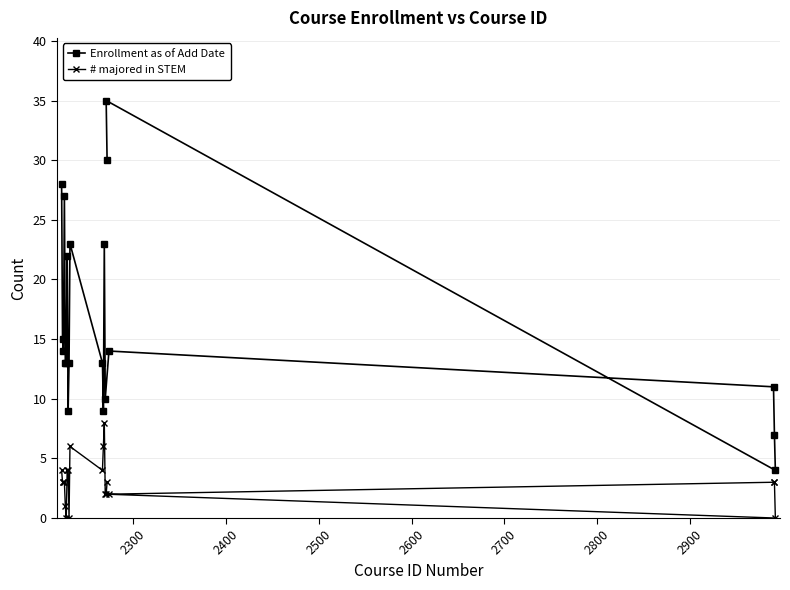

At how many categories does at least one series exceed 26?

4